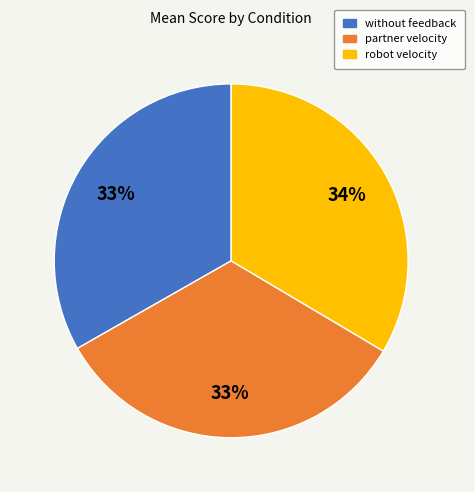

Does any single category account for the majority?

No